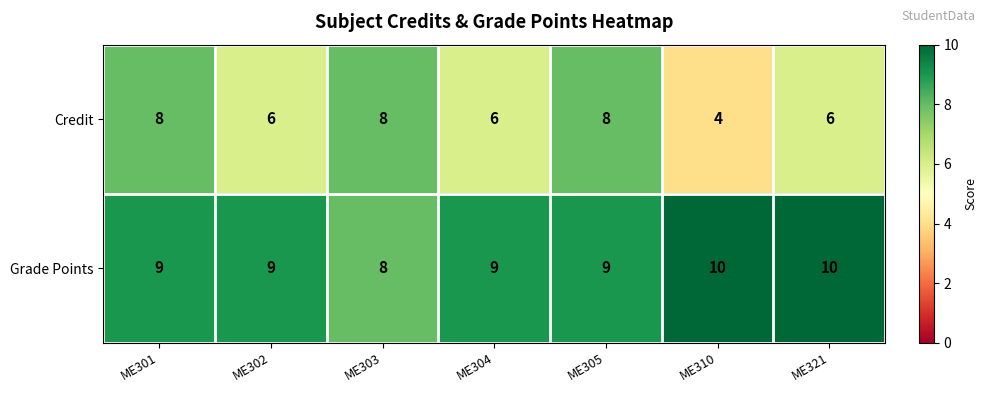

List the series in order of their peak value, highest first.

Grade Points, Credit